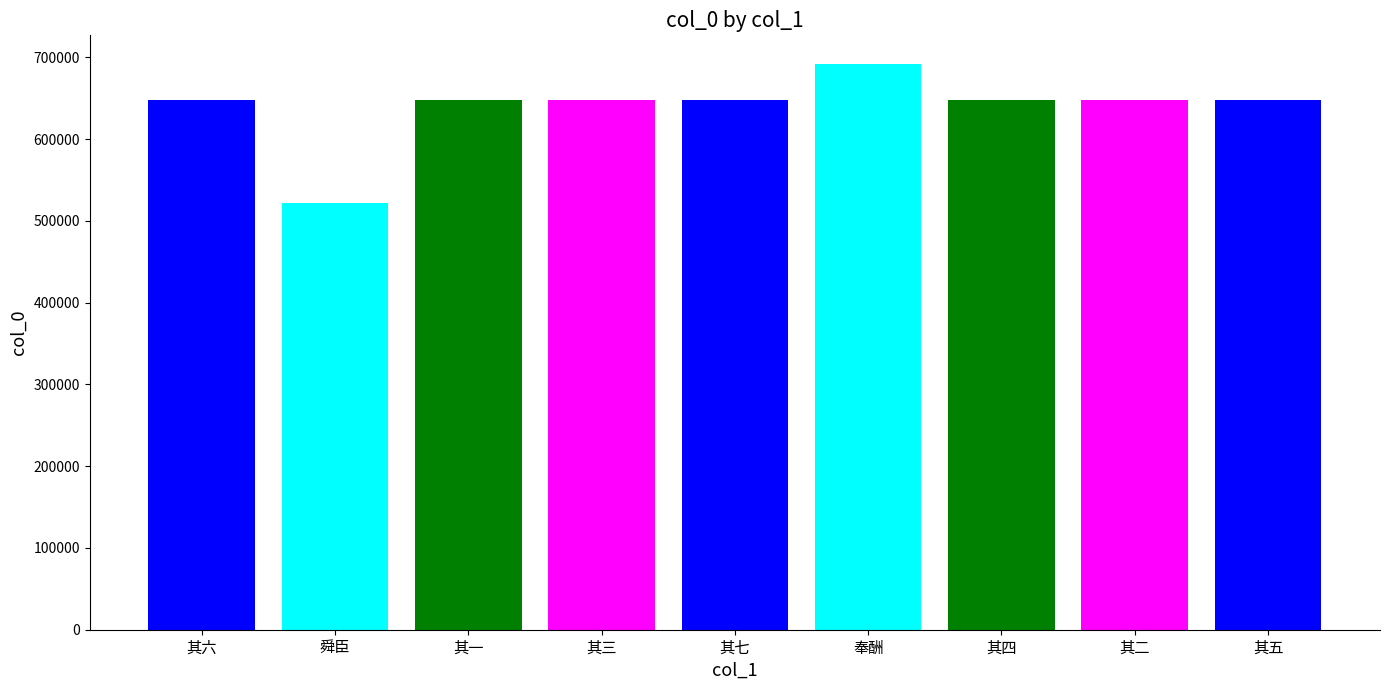

What is the difference between the maximum and second lowest values?

43910